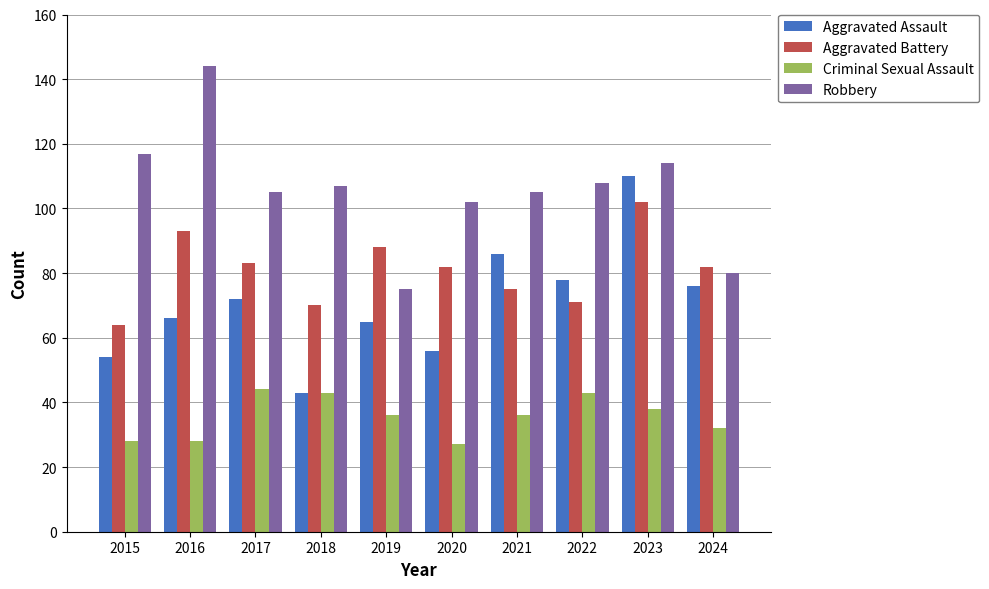

The Criminal Sexual Assault series shows 25 at 2018. True or false?

False